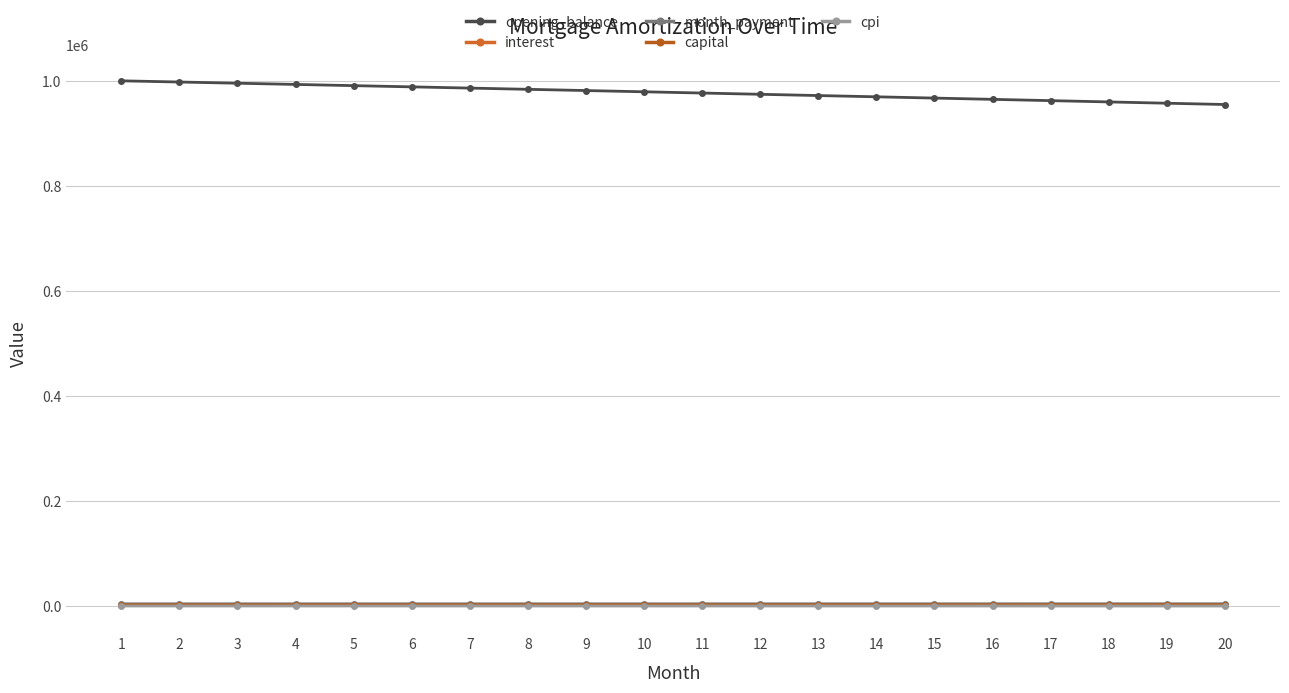

Does the chart display data point markers on the line(s)?

Yes